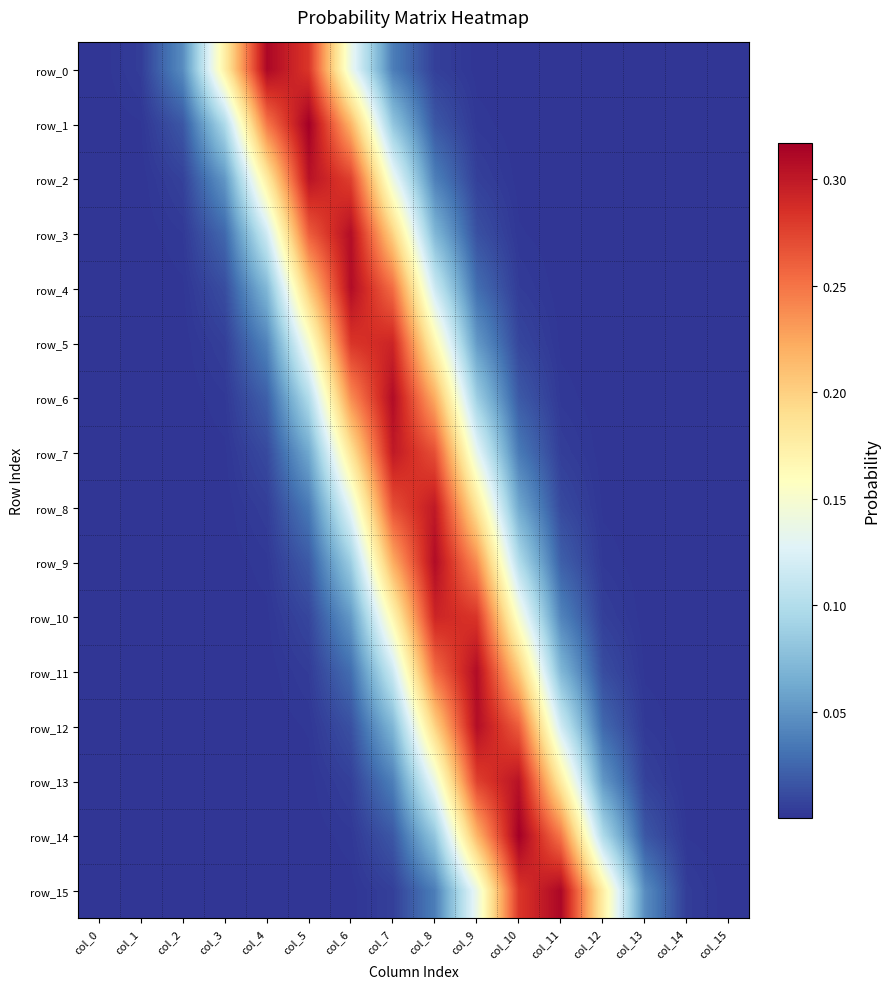

At which category is the sum across all series the highest?

col_7